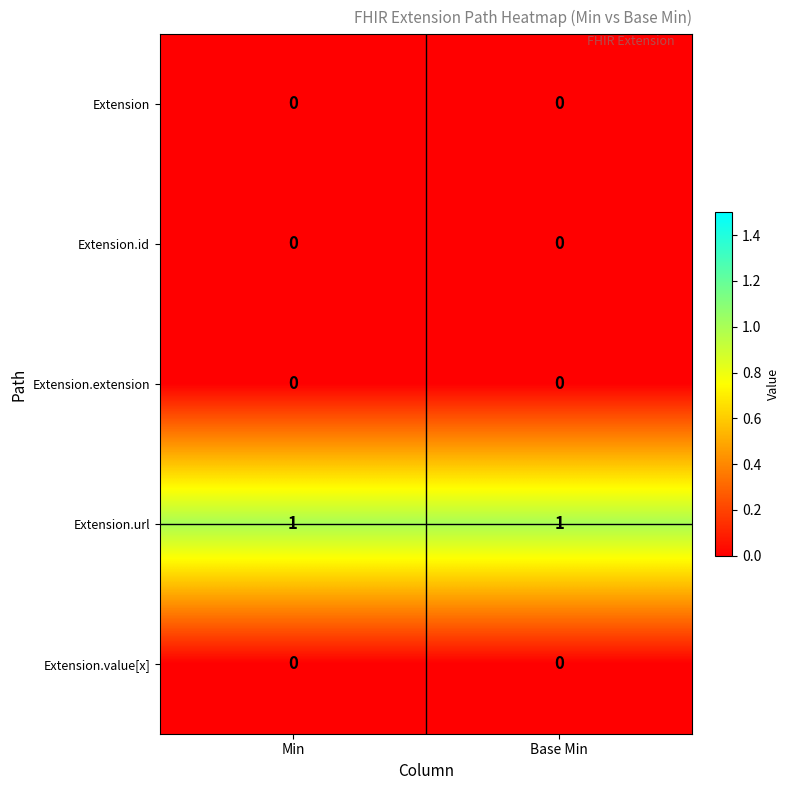

How many distinct data groups are displayed?

5